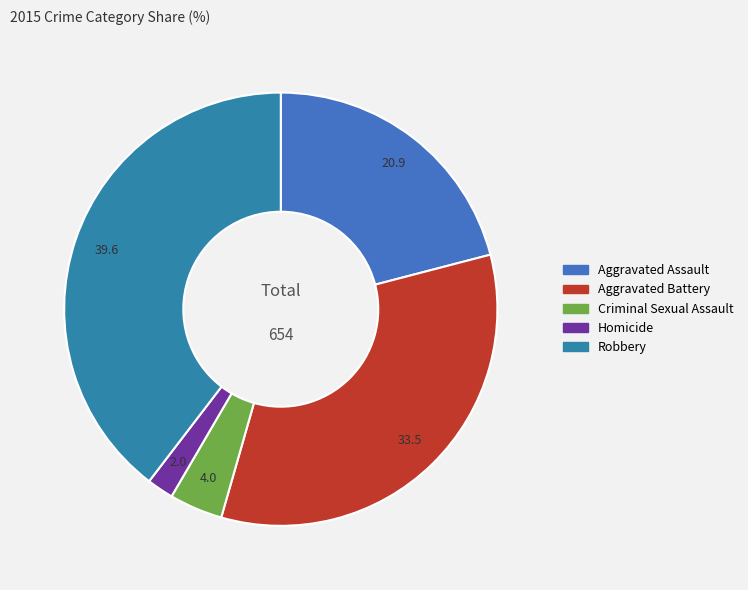

What percentage is the Homicide slice, to the nearest percent?

2%